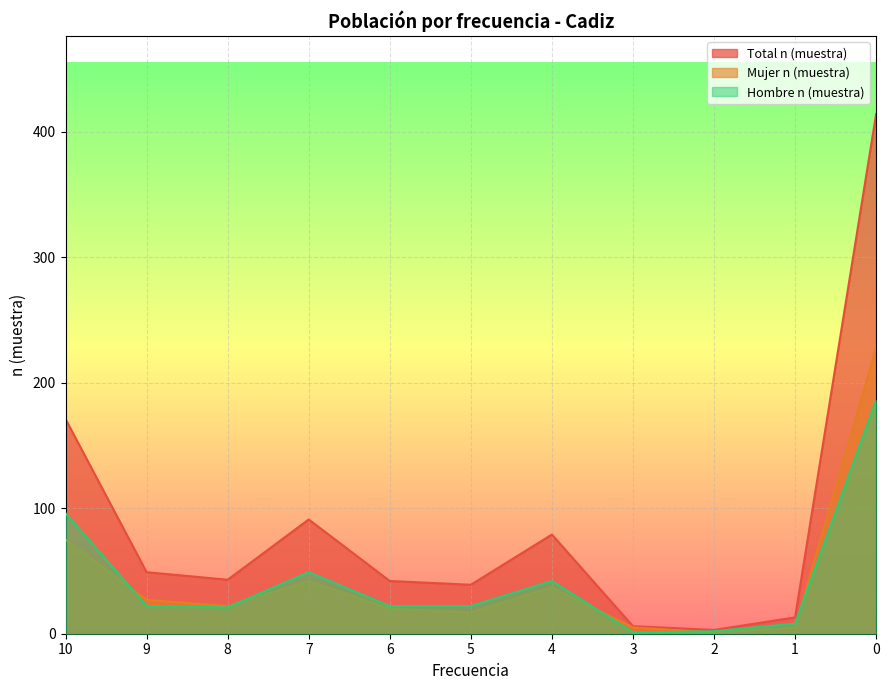

True or false: Total n (muestra) has a value of 42 at 6.

True